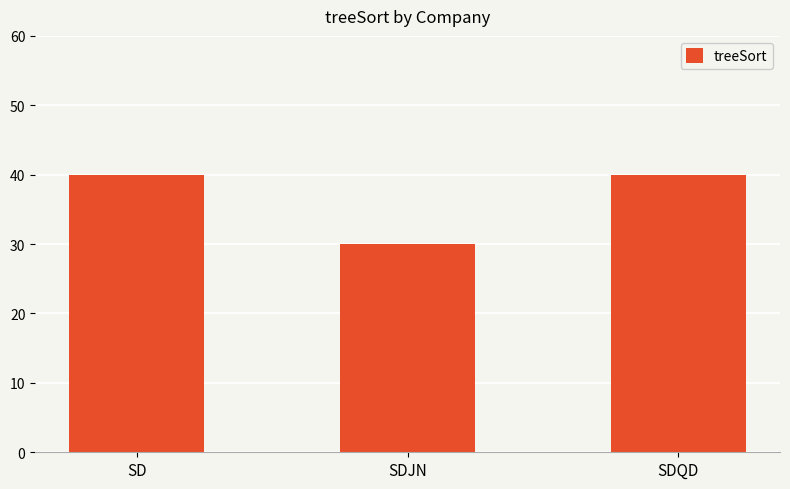

What is the change in value from SD to SDJN?

-10